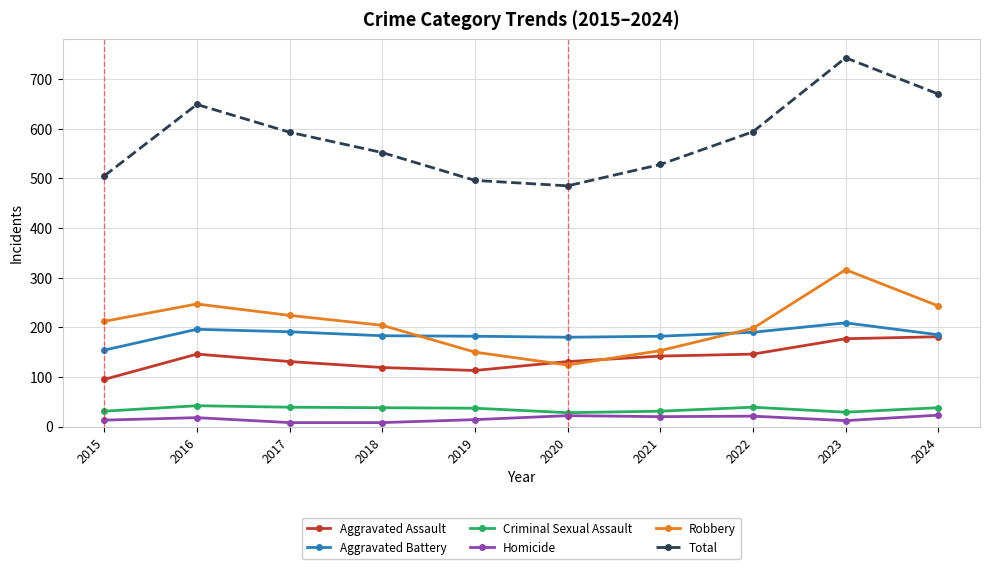

What is the difference between the maximum and minimum values in the Total series?

258